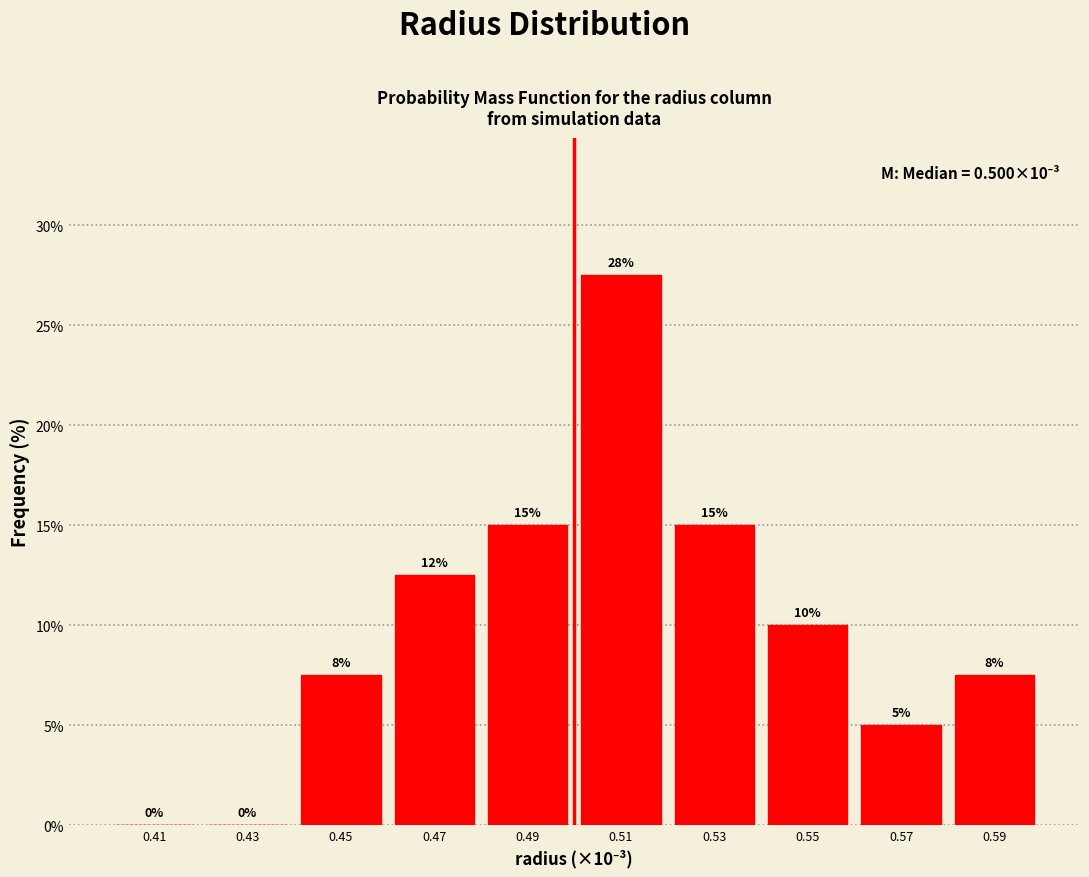

Between 0.55 and 0.49, which is larger?

0.49